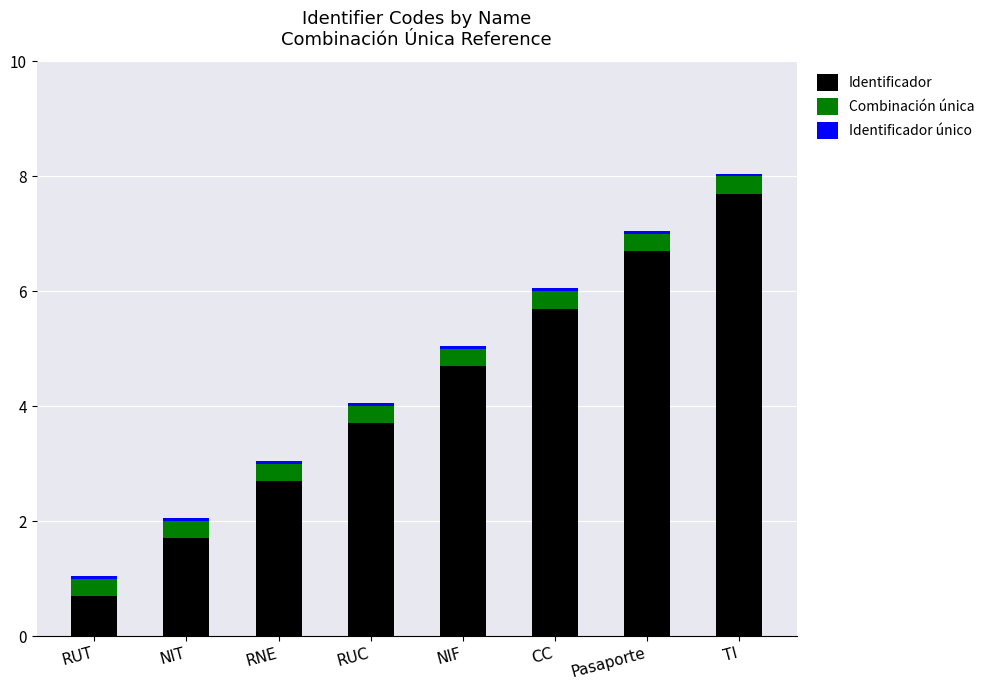

Count the number of data series in this chart.

3